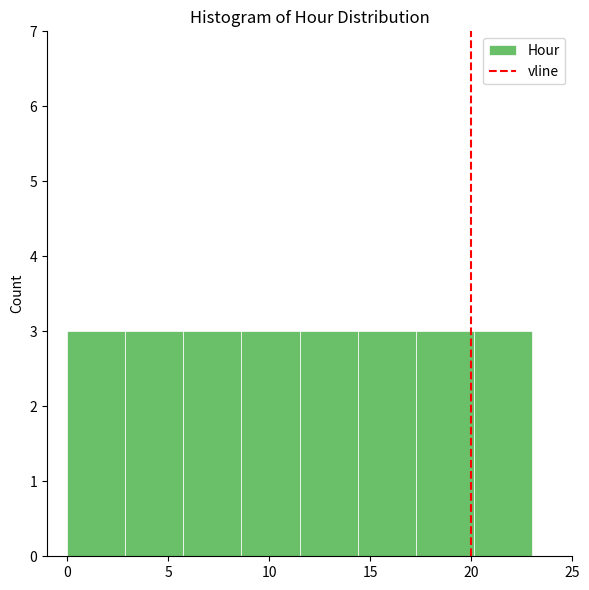

How tall is the bar that spans 8.5 to 11.5 on the x-axis? Neither the bar edges nor the heights are printed on the chart, so give them approximately, as read against the axes.

3